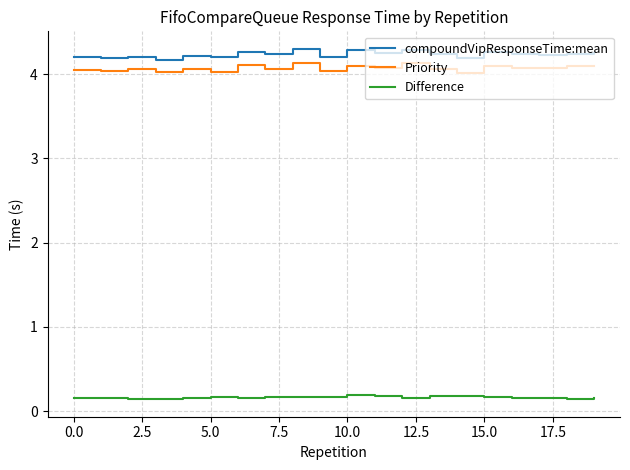

What are all the series names shown in the legend?

compoundVipResponseTime:mean, Priority, Difference